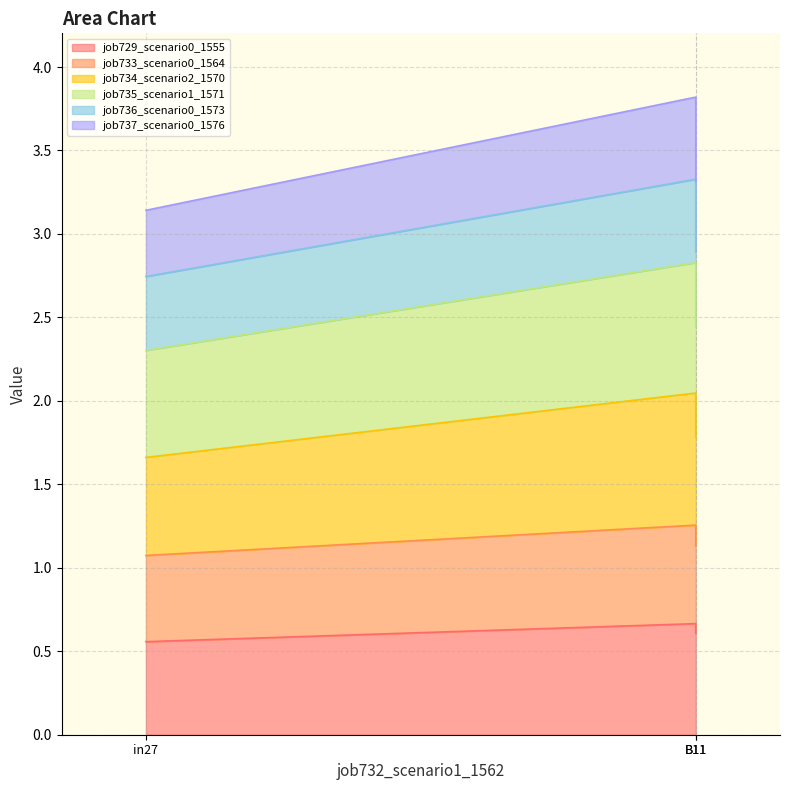

What is the value of the job734_scenario2_1570 point at the 1st from the left?

1.7